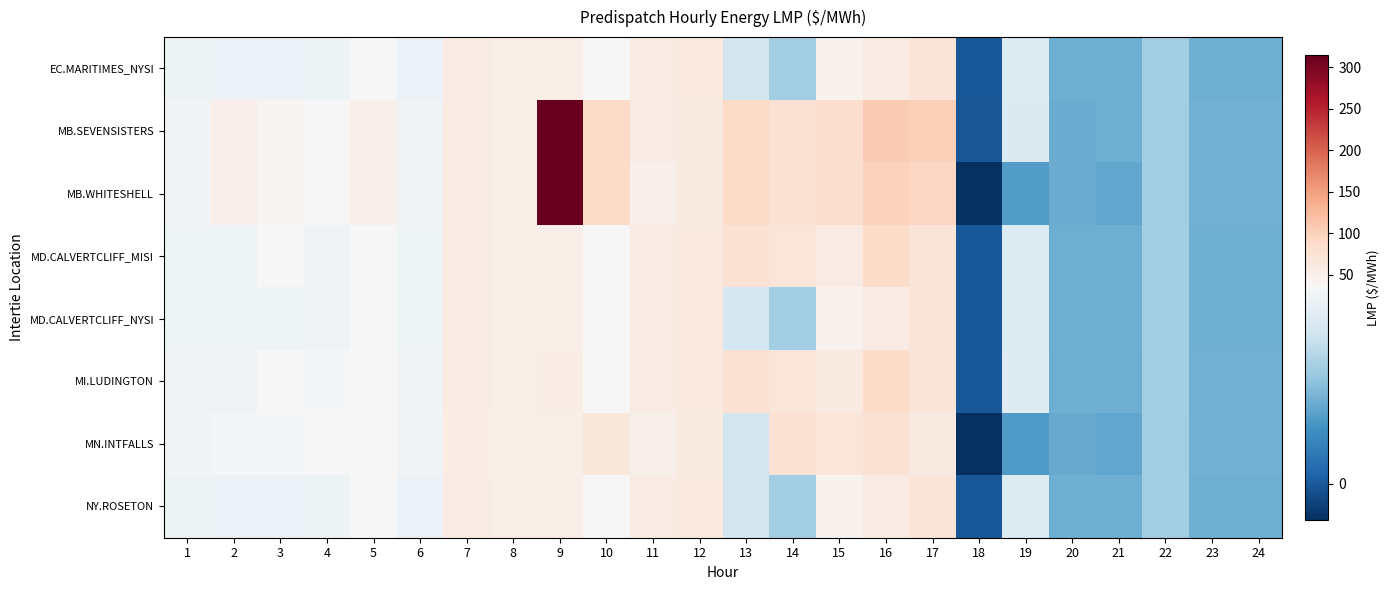

Which series has the largest total across all categories?

MB.SEVENSISTERS